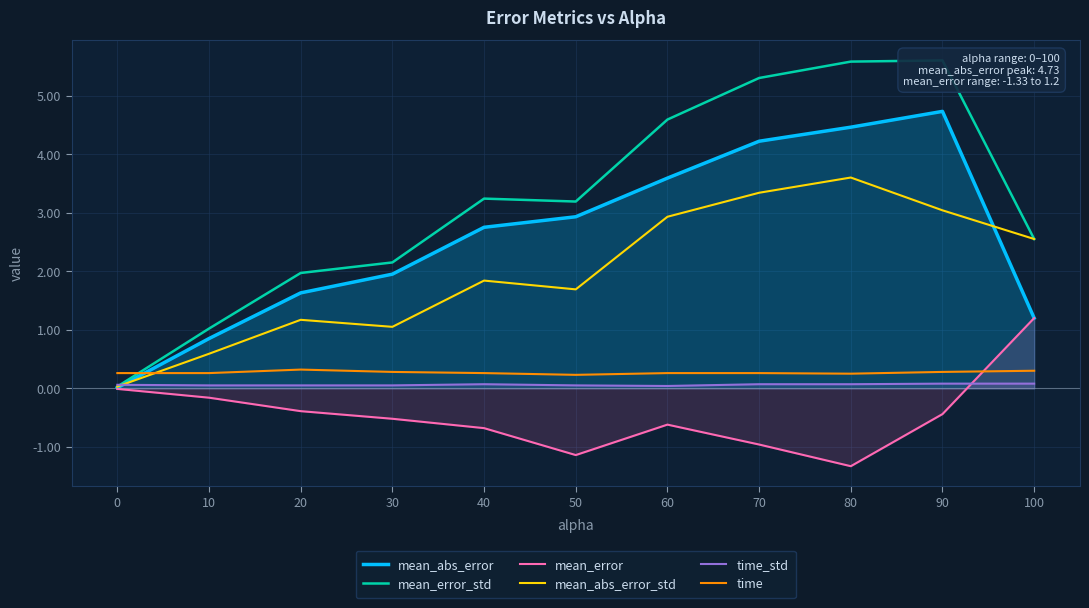

What is the sum of the mean_error_std values at 60 and 10?

5.6